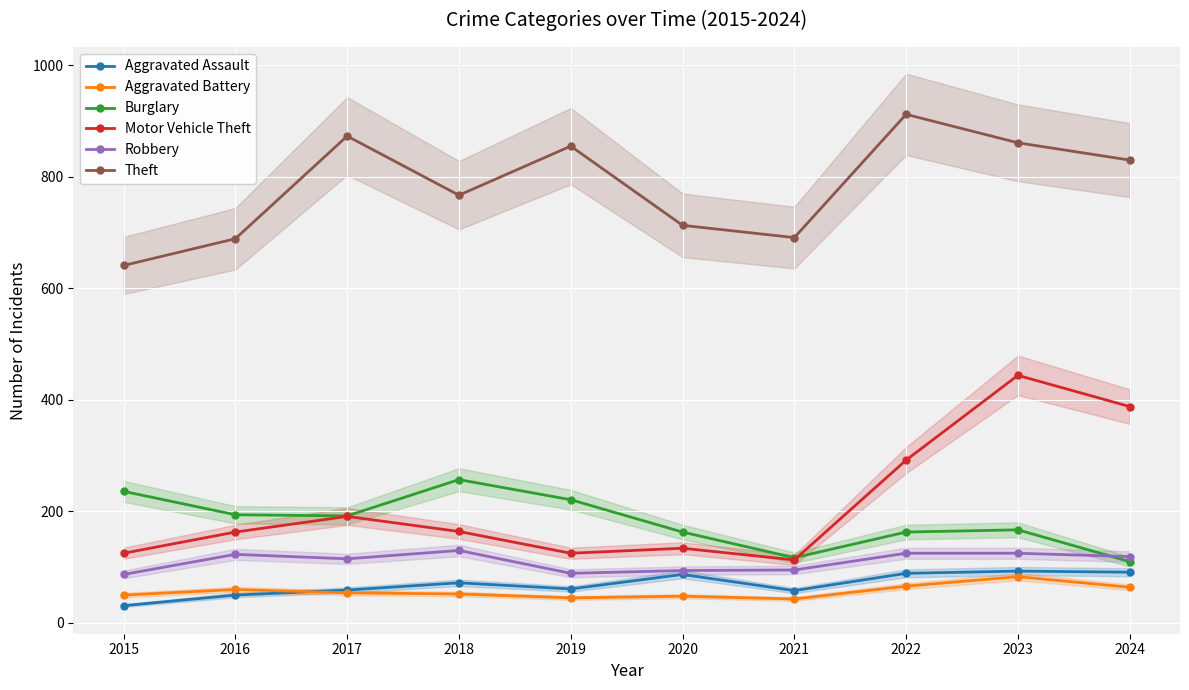

How many categories are shown in the chart?

10